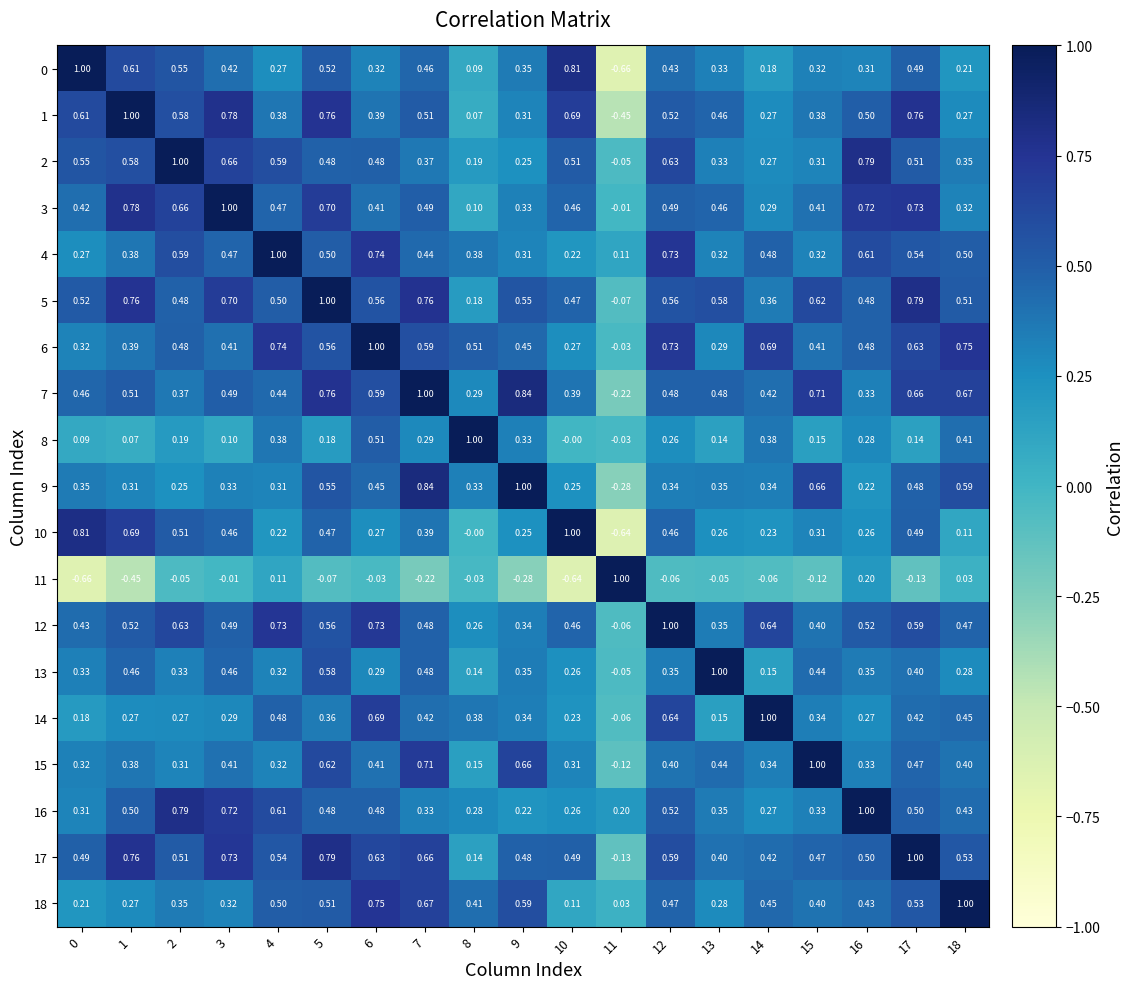

Is the value of 12 at 5 greater than the value of 10 at 18?

Yes